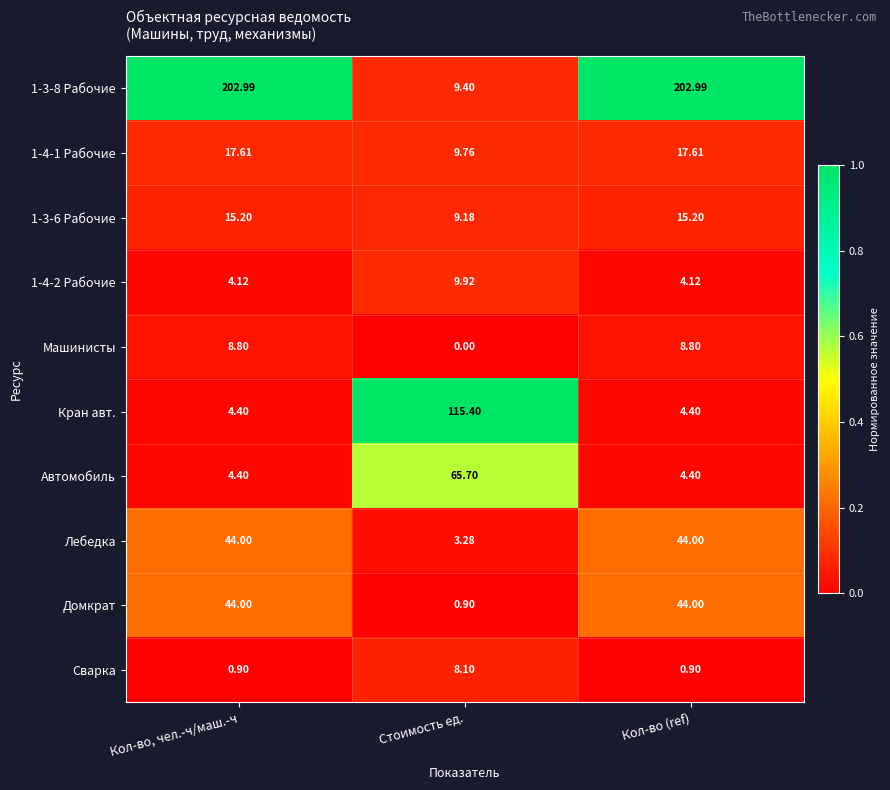

At which label is 1-4-1 Рабочие closest to 13?

Стоимость ед.